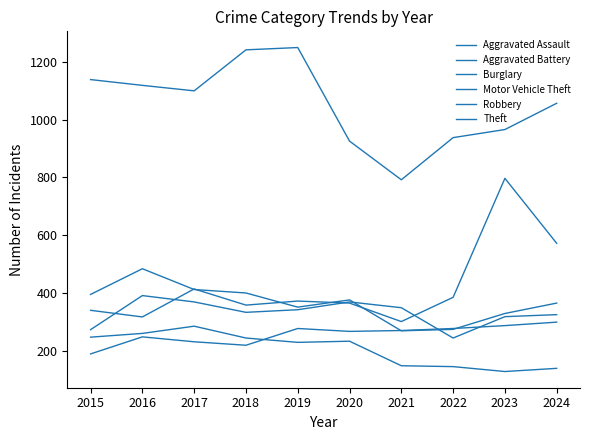

At which category does Theft reach its first local valley?

2017